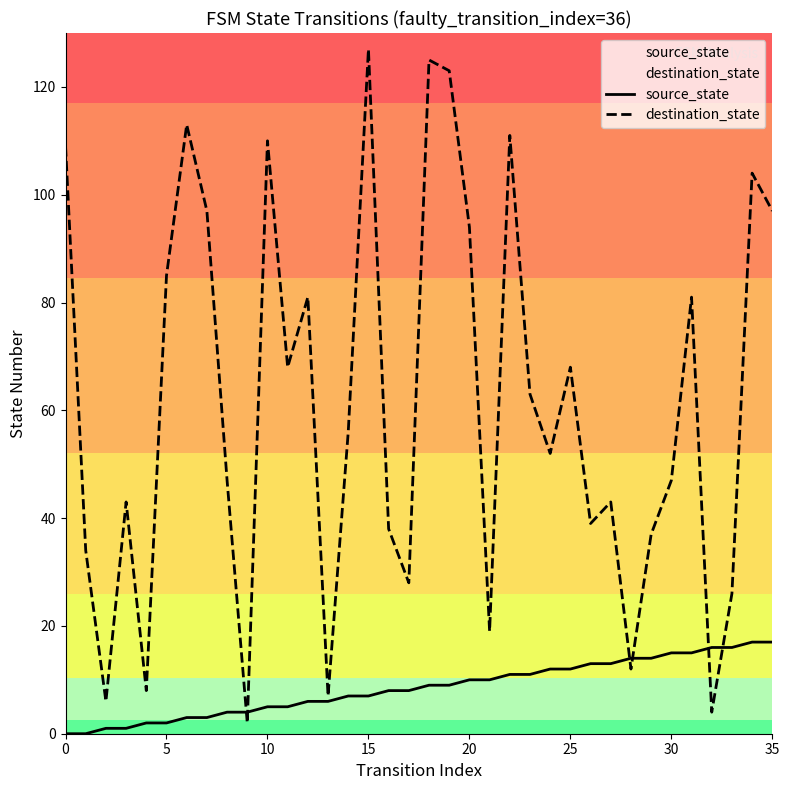

What is the average value of the destination_state series?

61